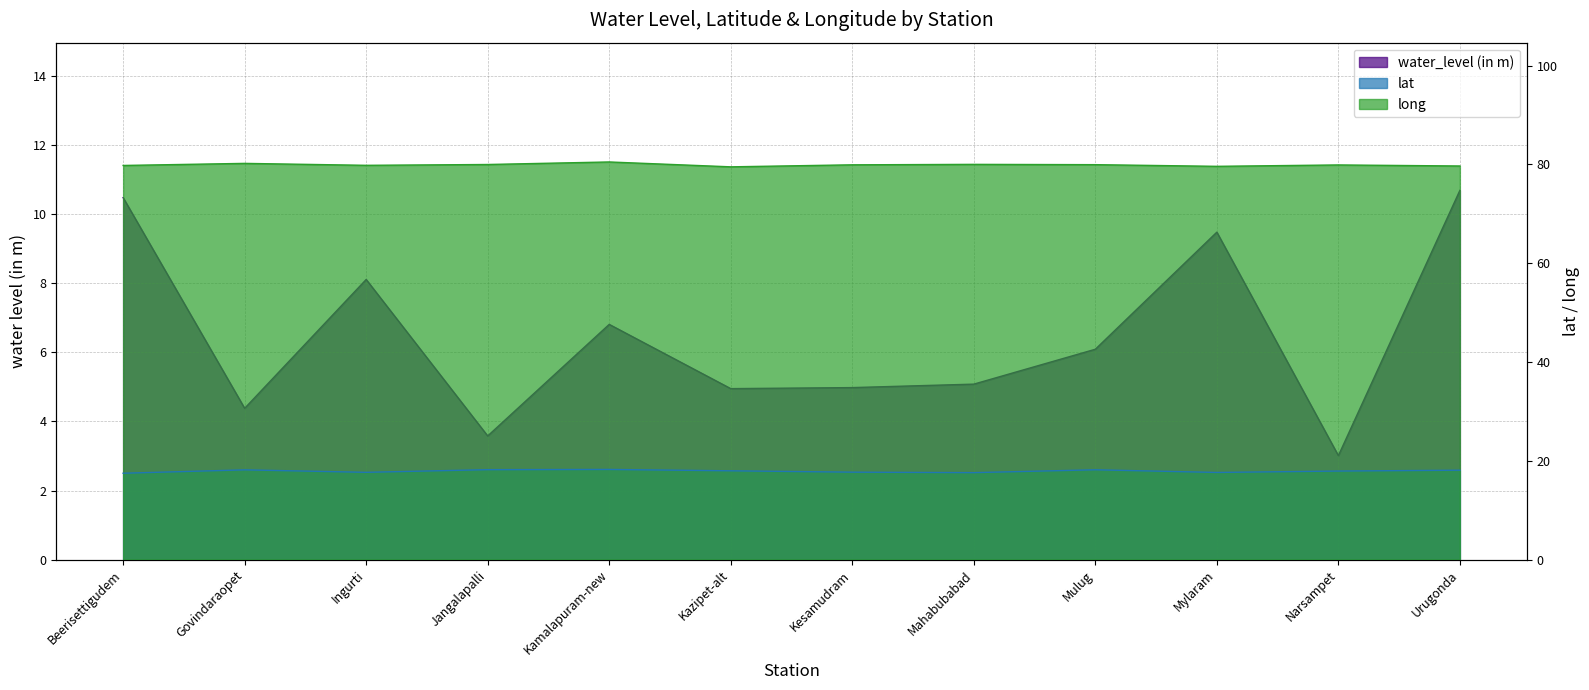

What is the difference between the maximum and minimum values in the water_level (in m) series?

7.7